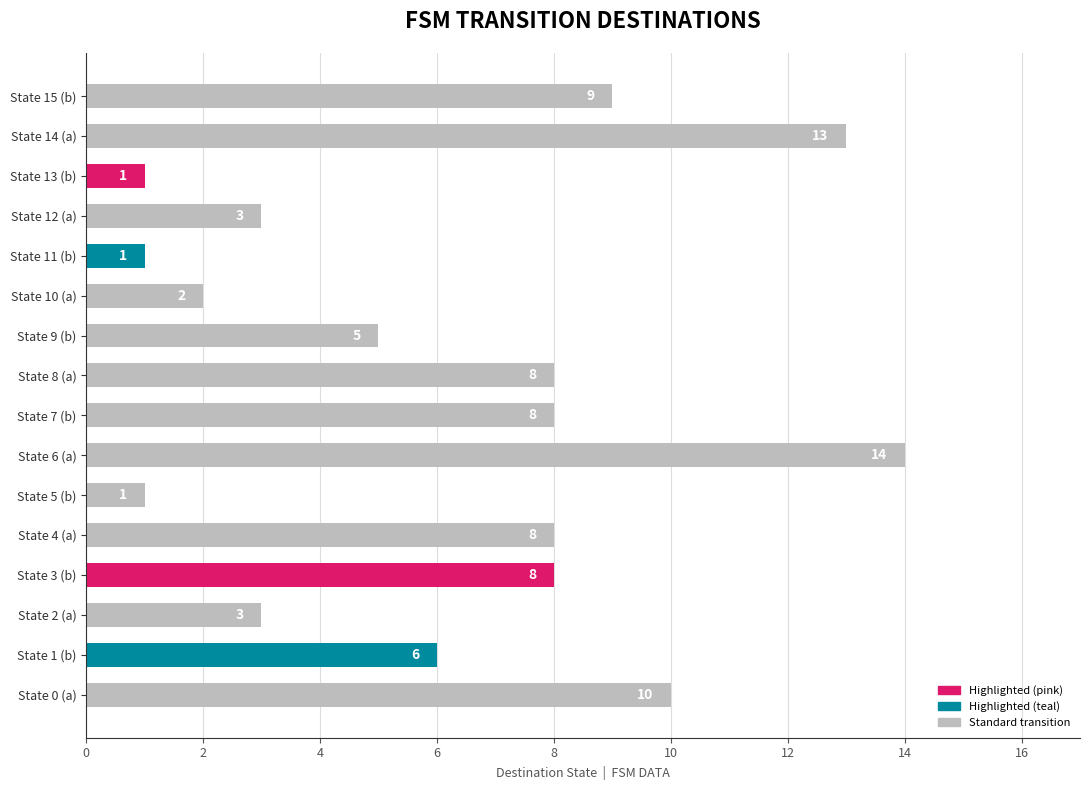

The value at State 1 (b) is 10. True or false?

False